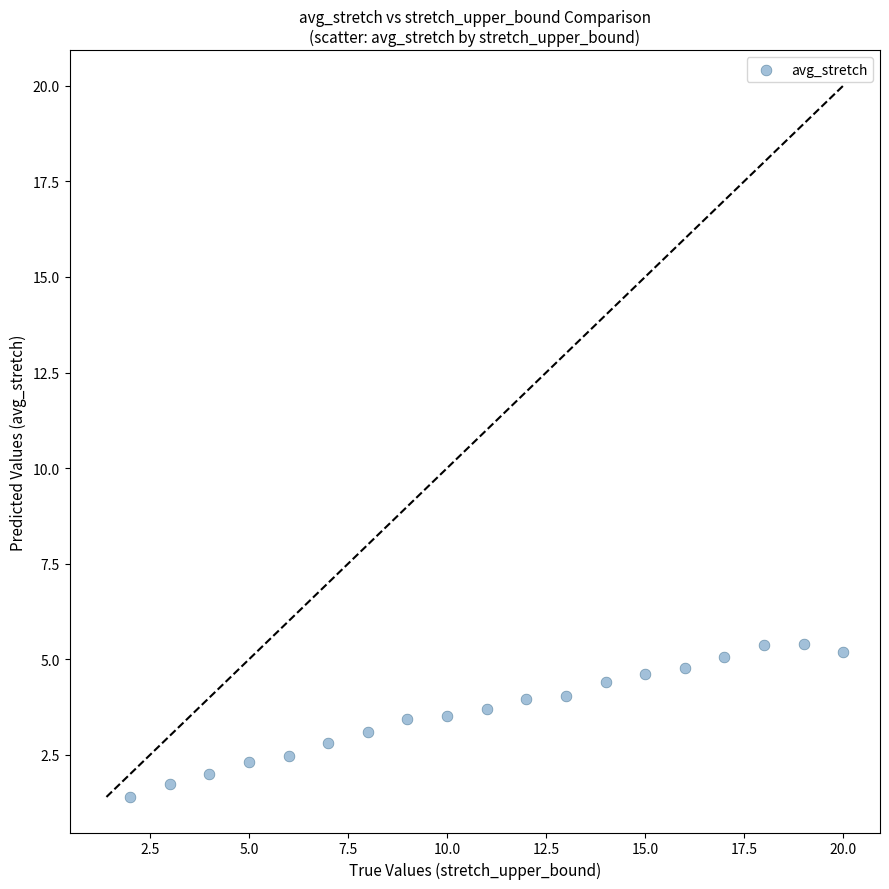

What is the range of X values (max minus min)?

18.0